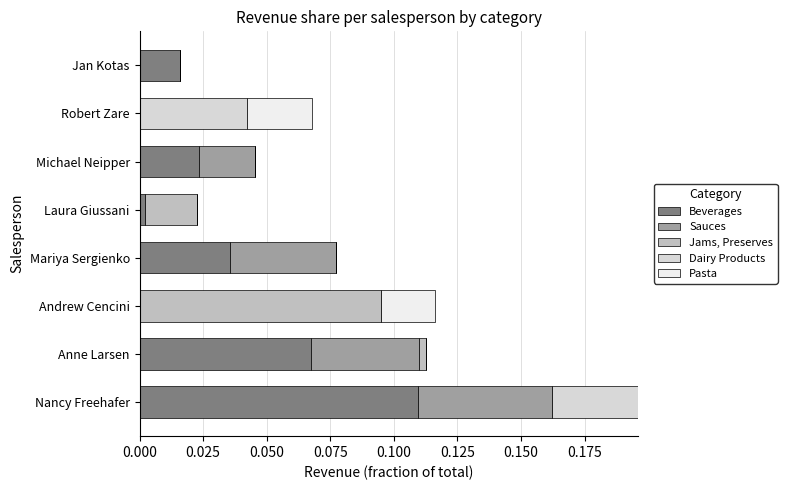

At which category is the sum across all series the highest?

Nancy Freehafer